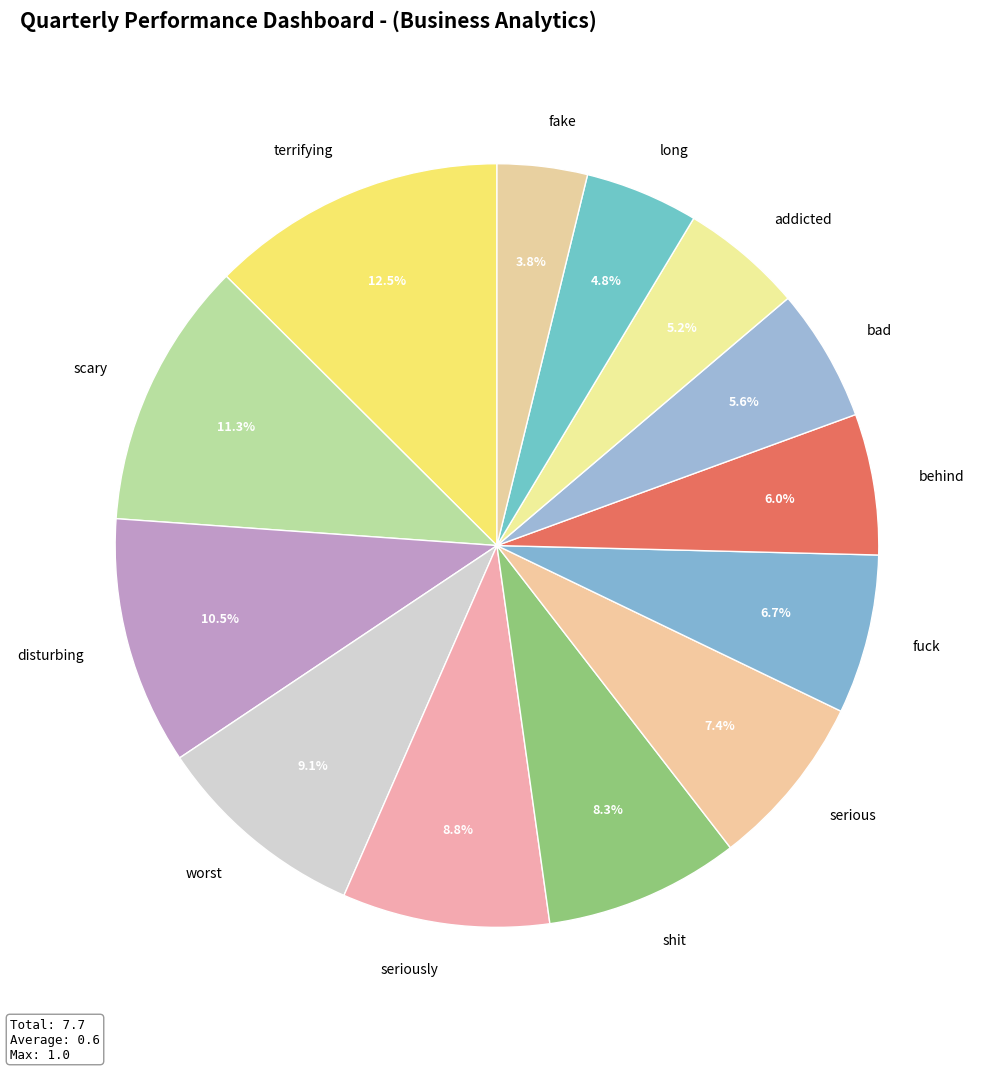

How many slices are in this pie chart?

13